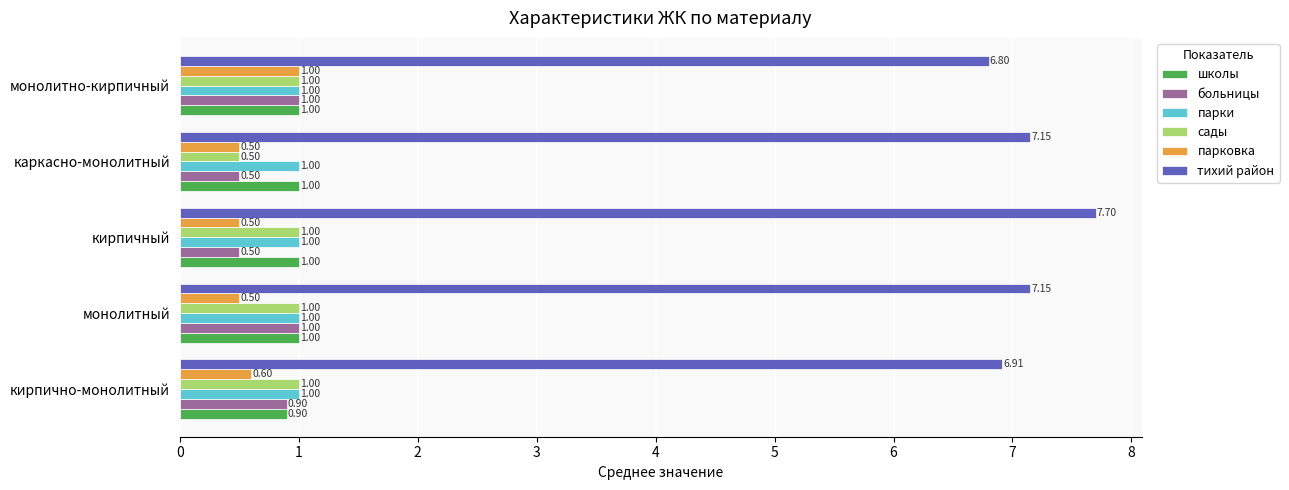

At which category does the chart reach its peak across all series?

кирпичный